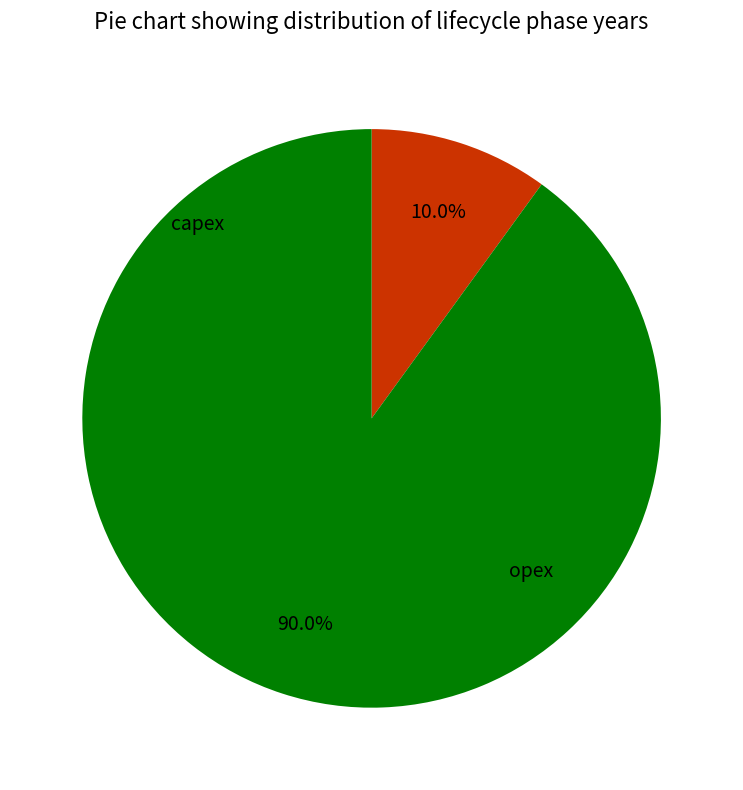

Which has a higher value, opex or capex?

opex